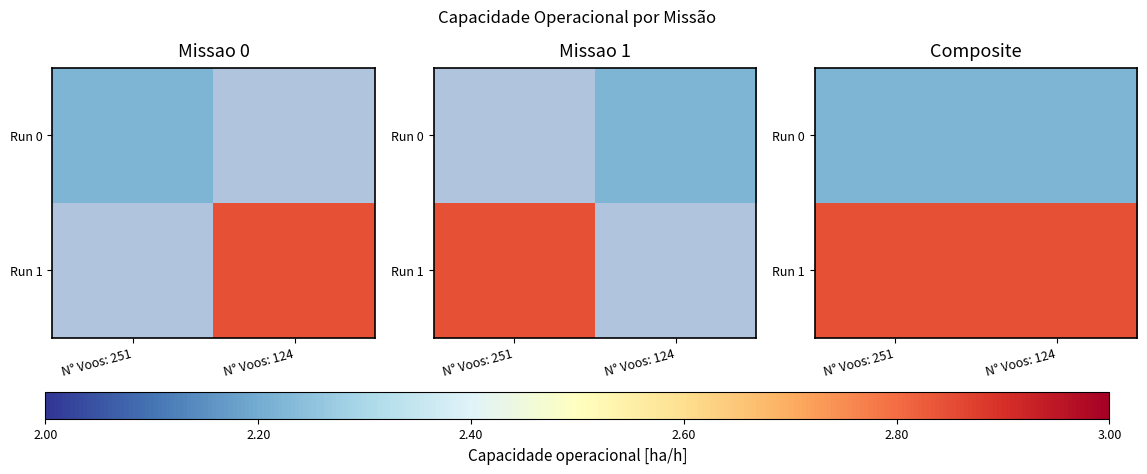

At N° Voos: 251, list the series in order from smallest to largest.

Run 0, Run 1